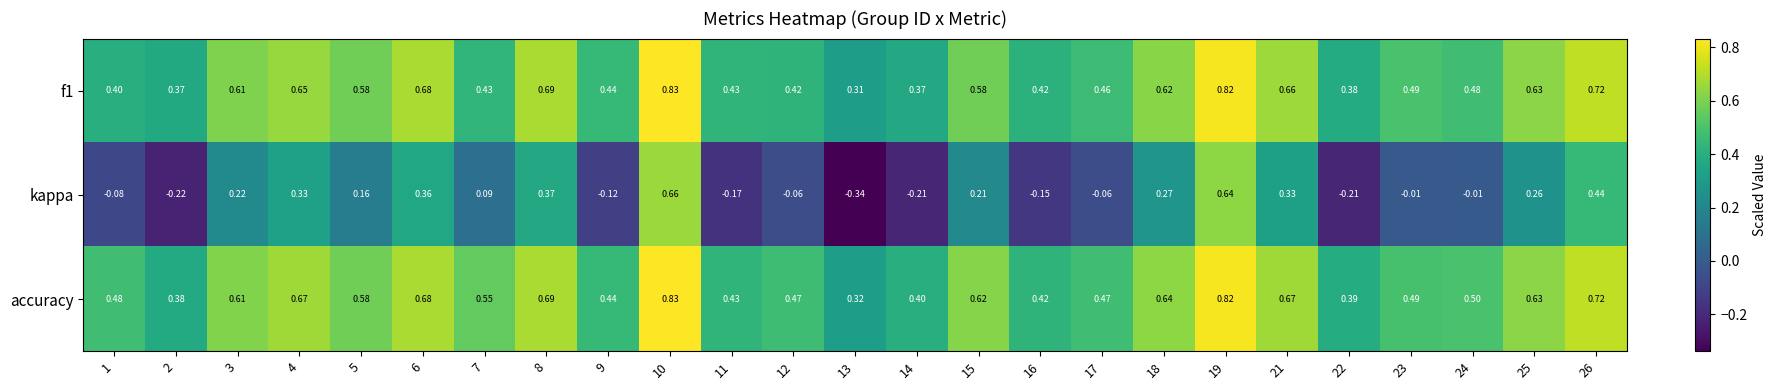

Which series has the largest total across all categories?

accuracy